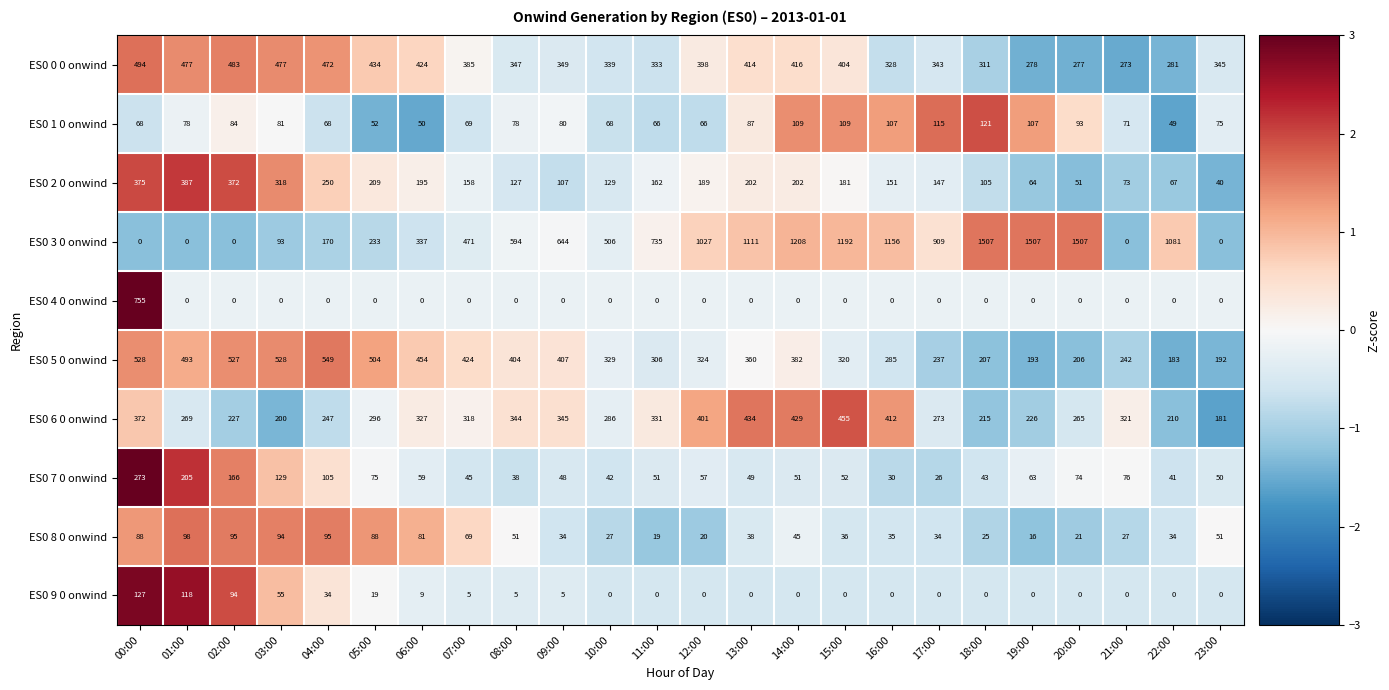

What is the maximum value shown in the chart?

1507